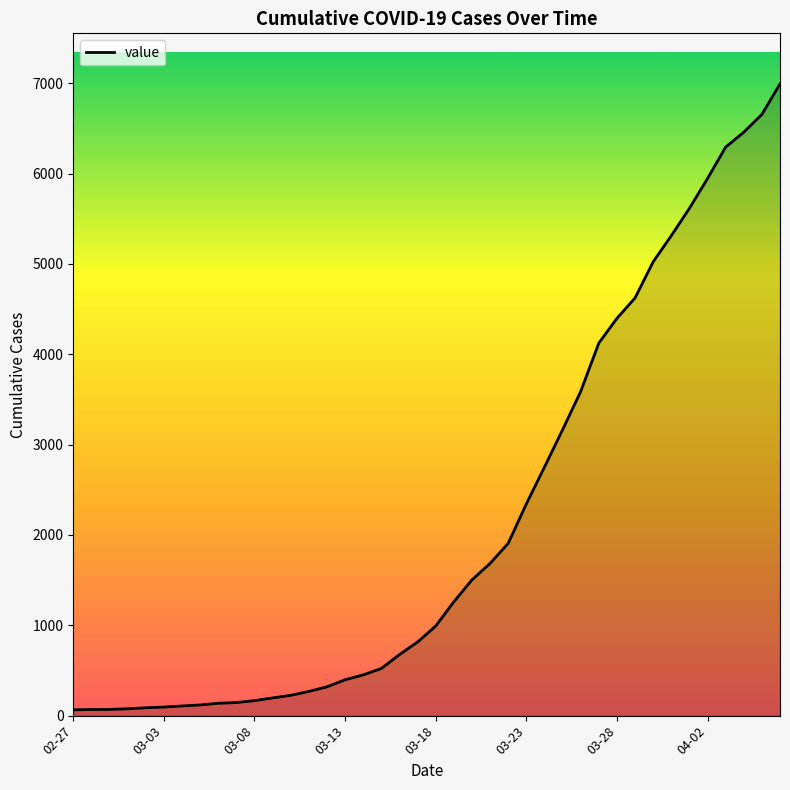

What is the smallest value displayed?

64